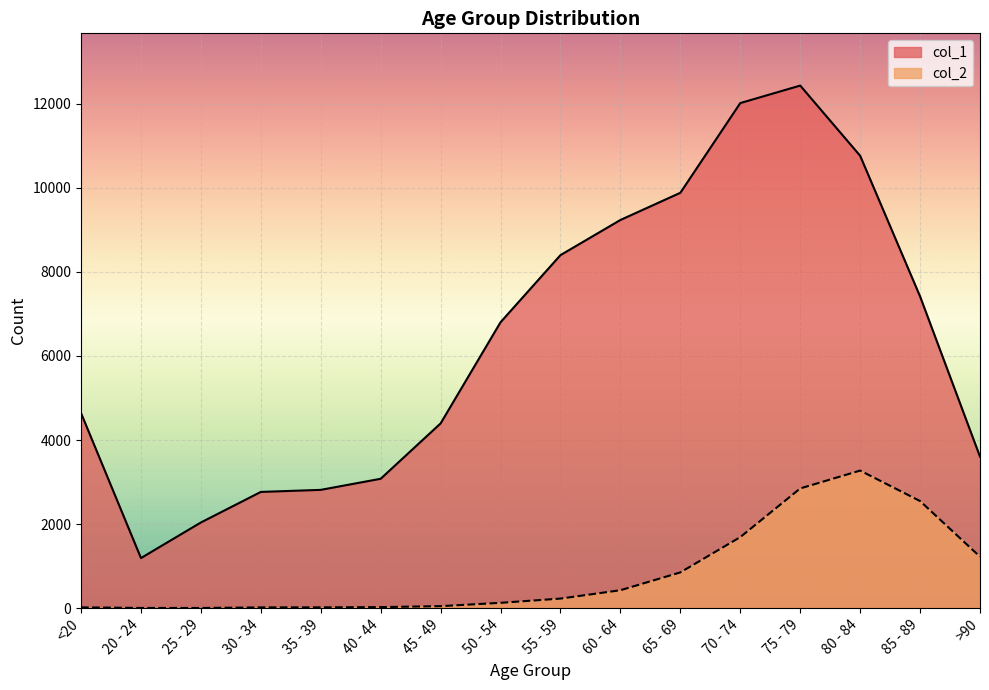

Does the chart display data point markers on the line(s)?

No